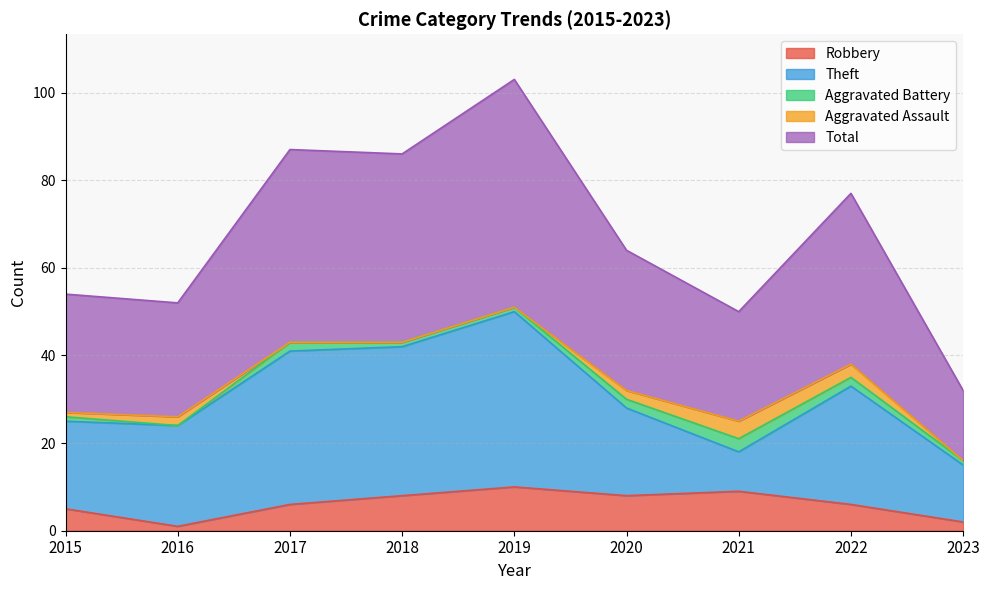

Which series changed the most between 2019 and 2021?

Theft